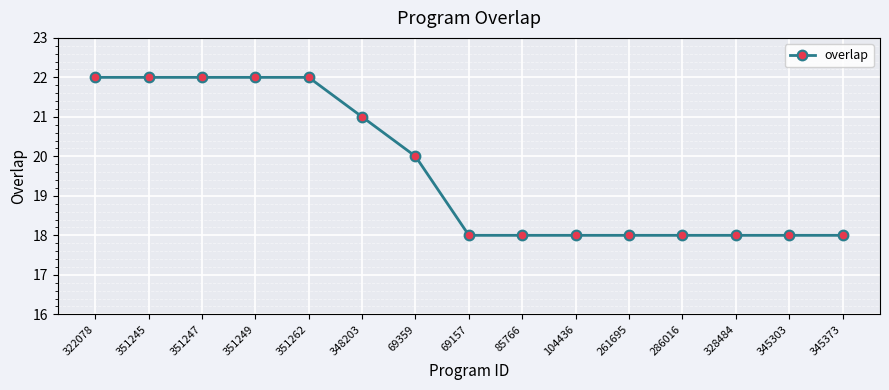

What is the greatest value displayed?

22